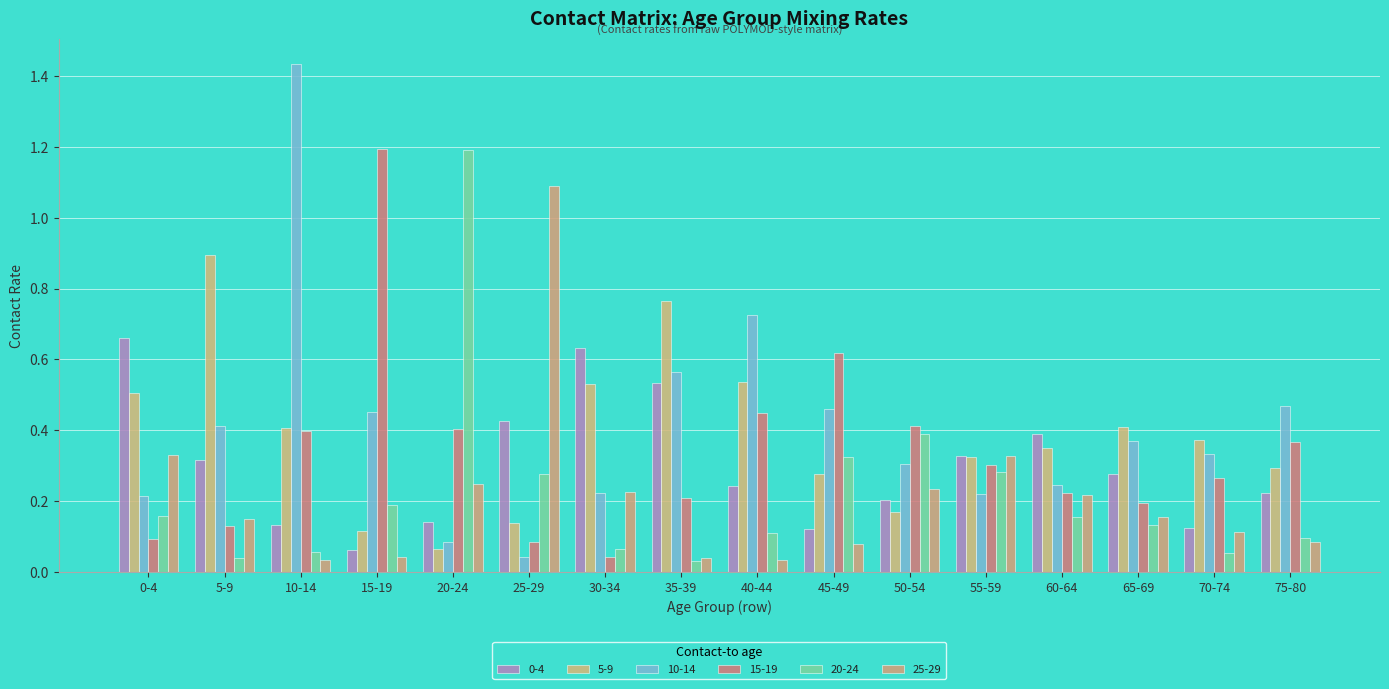

Is it true that 20-24 equals 0.0 at 0-4?

False